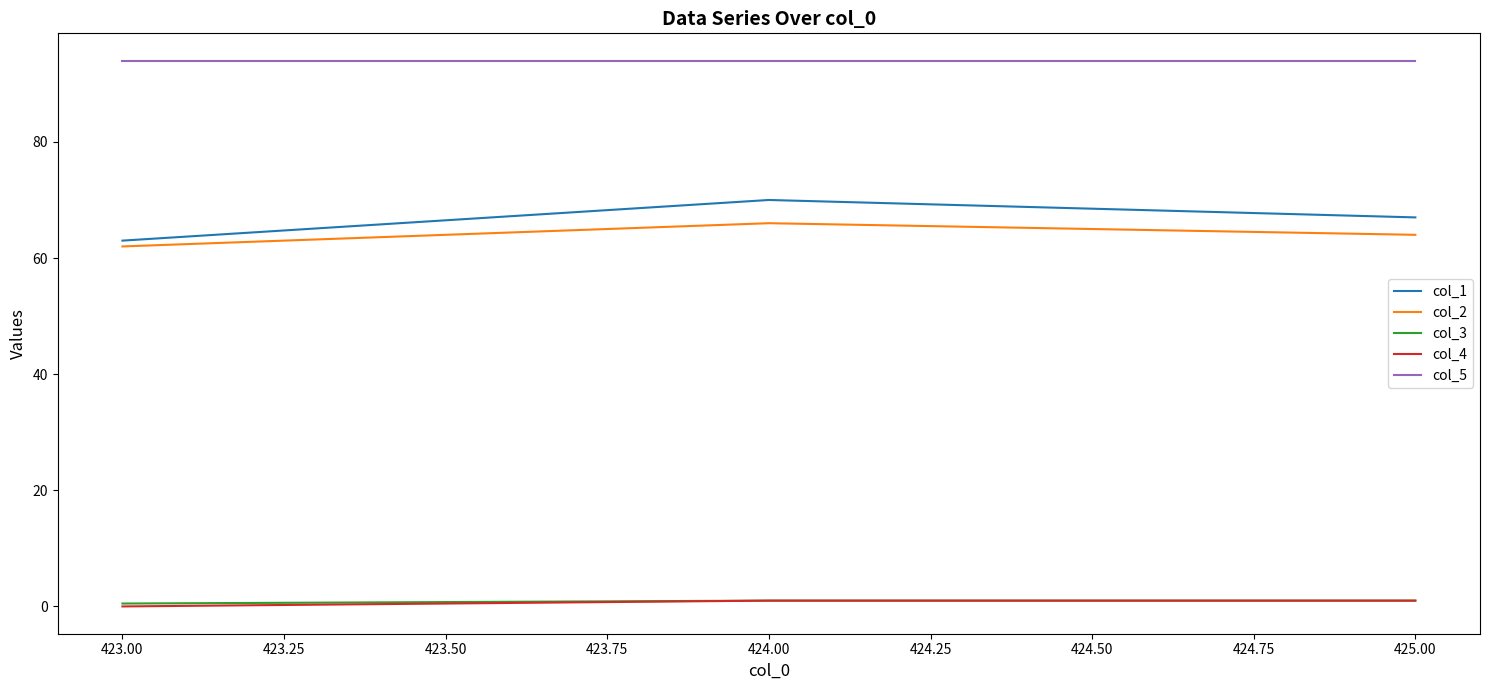

What is the greatest value displayed?

94.0